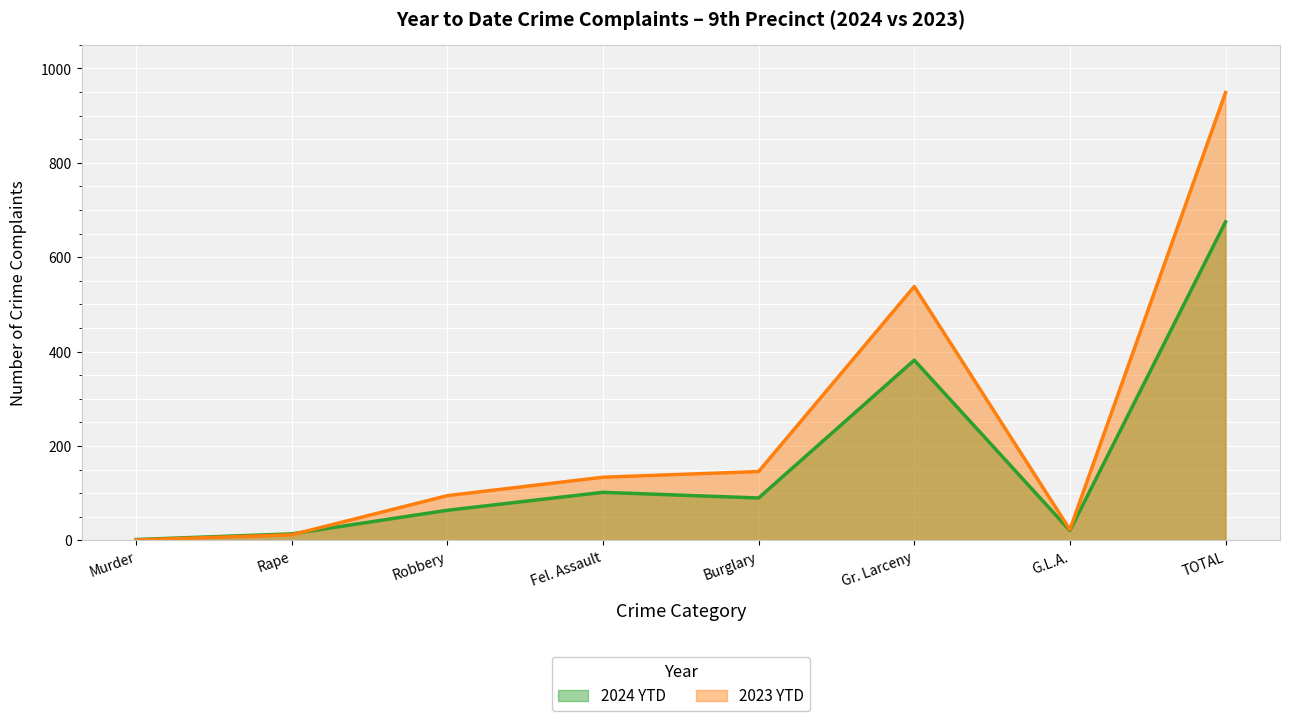

At which category is the sum across all series the highest?

TOTAL